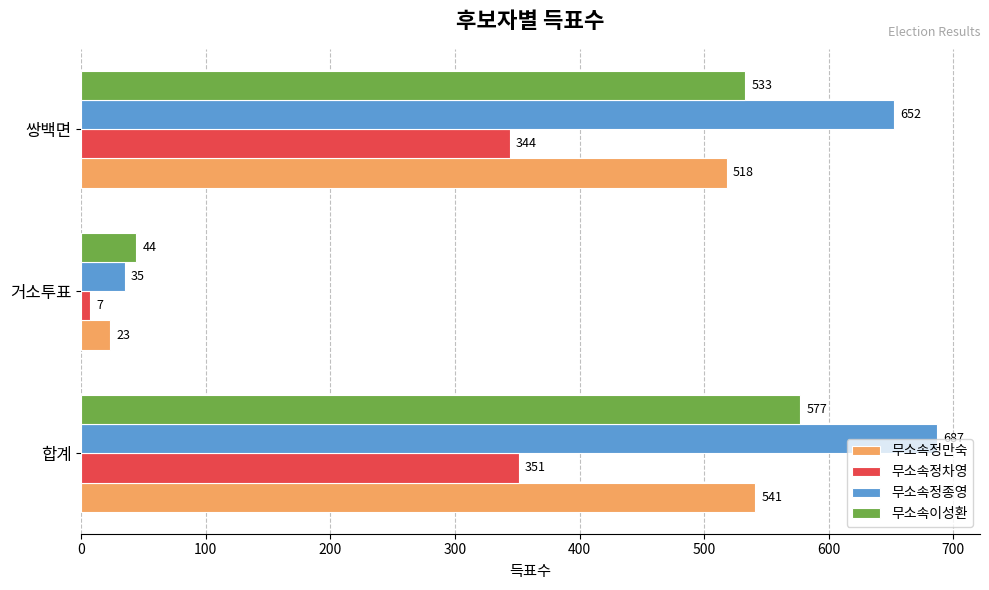

Which category has the lowest value in the 무소속정차영 series?

거소투표